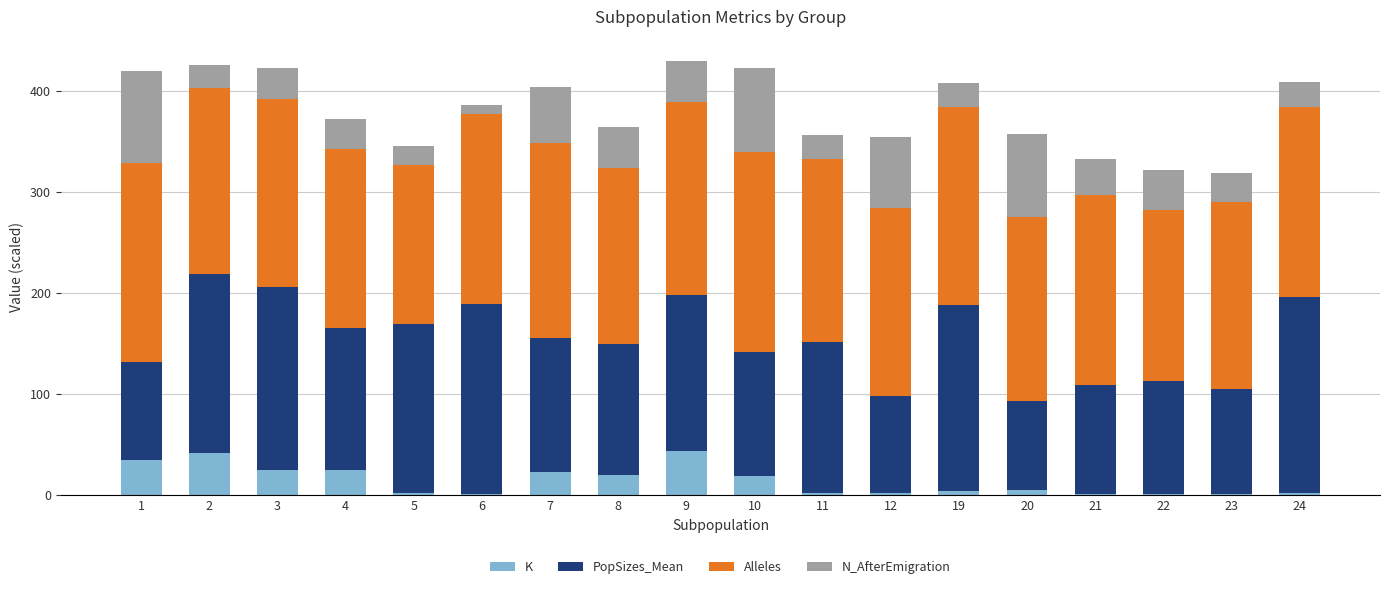

Does the chart contain stacked bars?

Yes